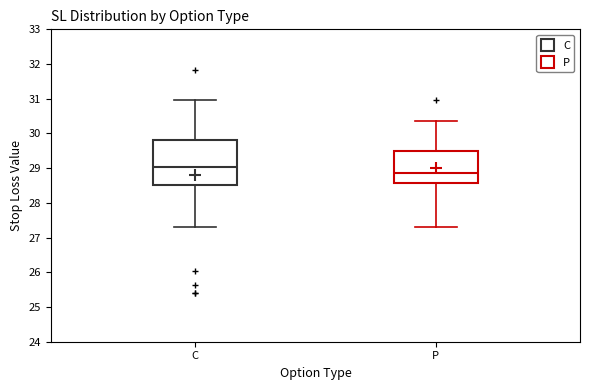

Reading left to right, read every box against the y-axis: the position of its median line, the range the box covers, and the ends of its whiskers. The values are not printed on the chart, so give them approximately, as read against the axis.

C: median 29.0, box 28.5 to 29.8, whiskers 27.3 to 31.0
P: median 28.9, box 28.6 to 29.5, whiskers 27.3 to 30.3